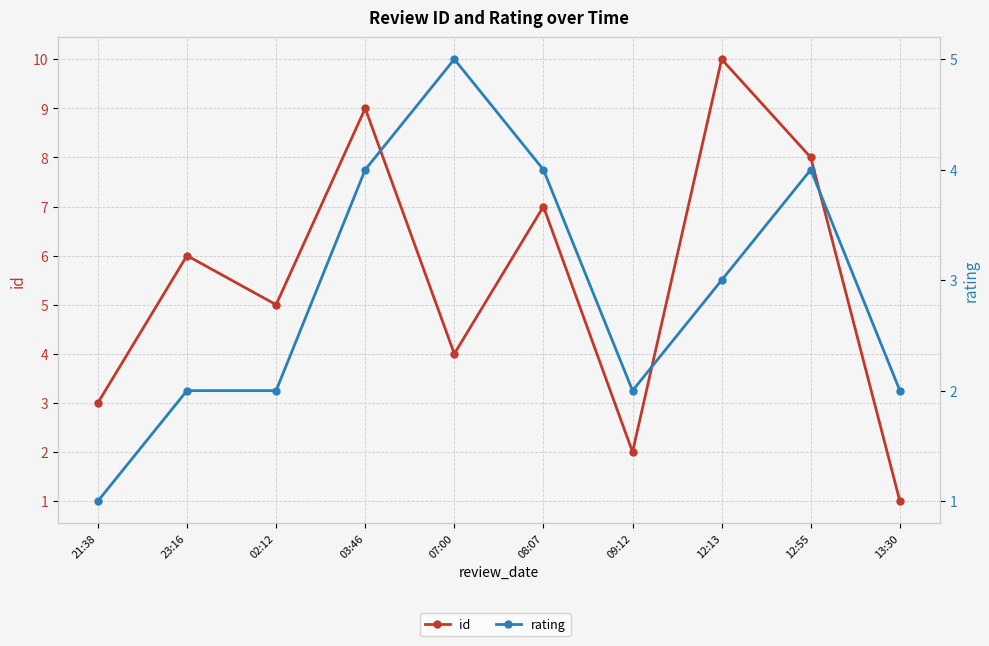

How many data points in rating are less than 3?

5